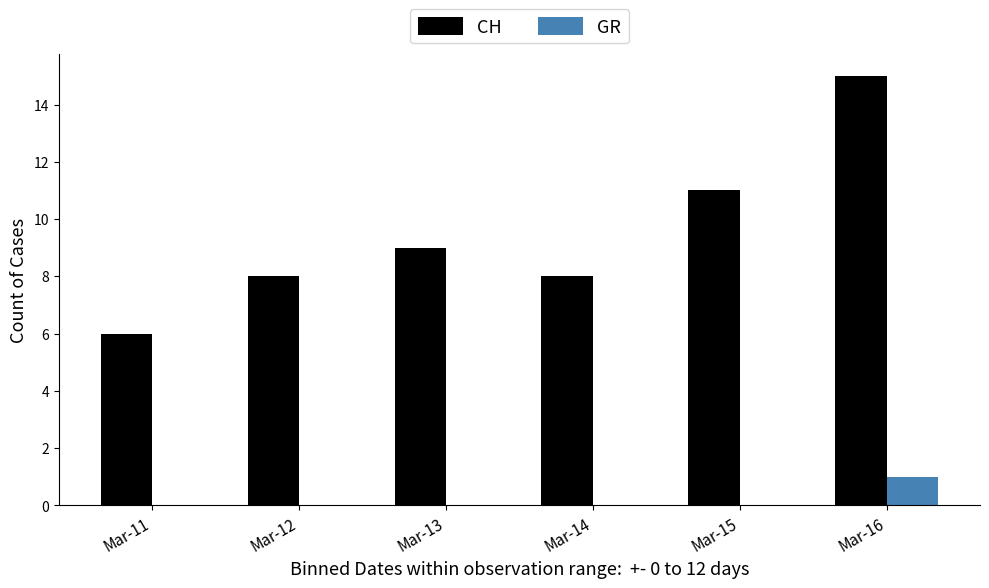

The value of GR at Mar-16 is 2. True or false?

False